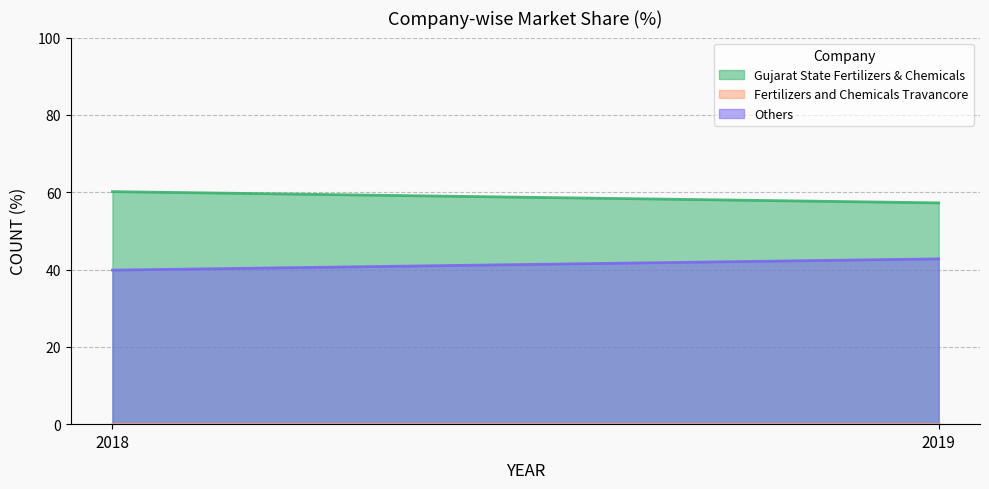

What are all the series names shown in the legend?

Gujarat State Fertilizers & Chemicals, Fertilizers and Chemicals Travancore, Others